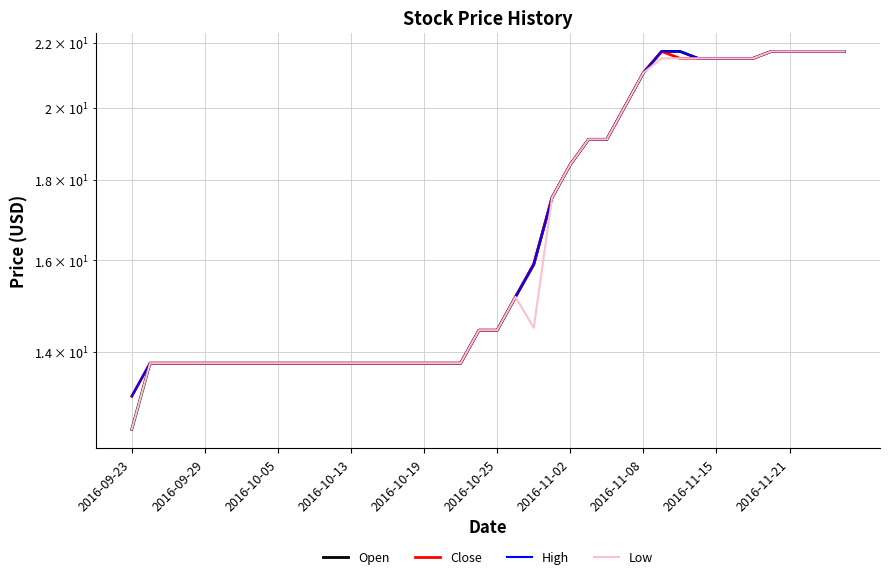

True or false: High and Low cross at least once.

False